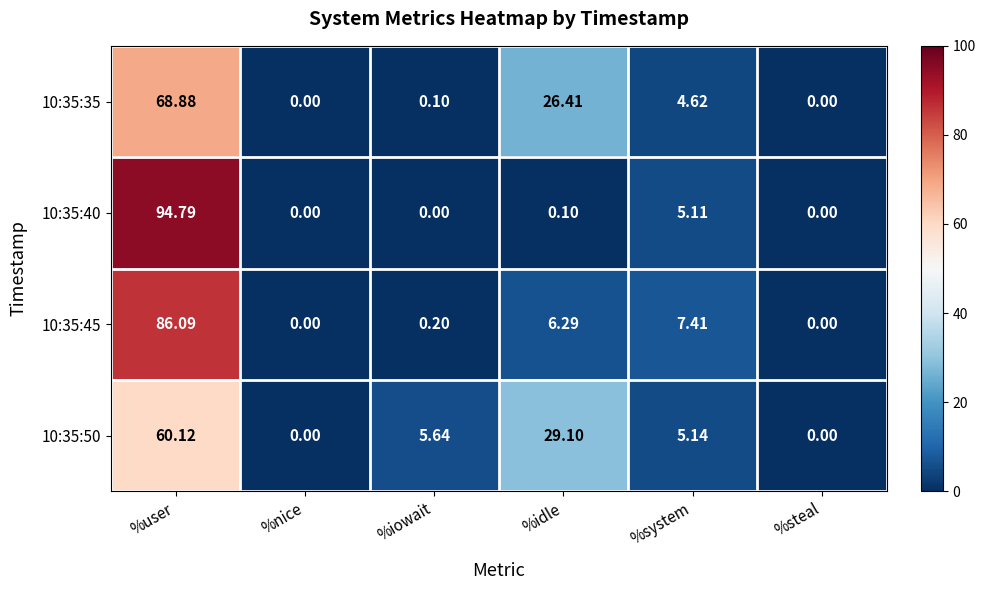

Which series has the largest range (max minus min)?

10:35:40